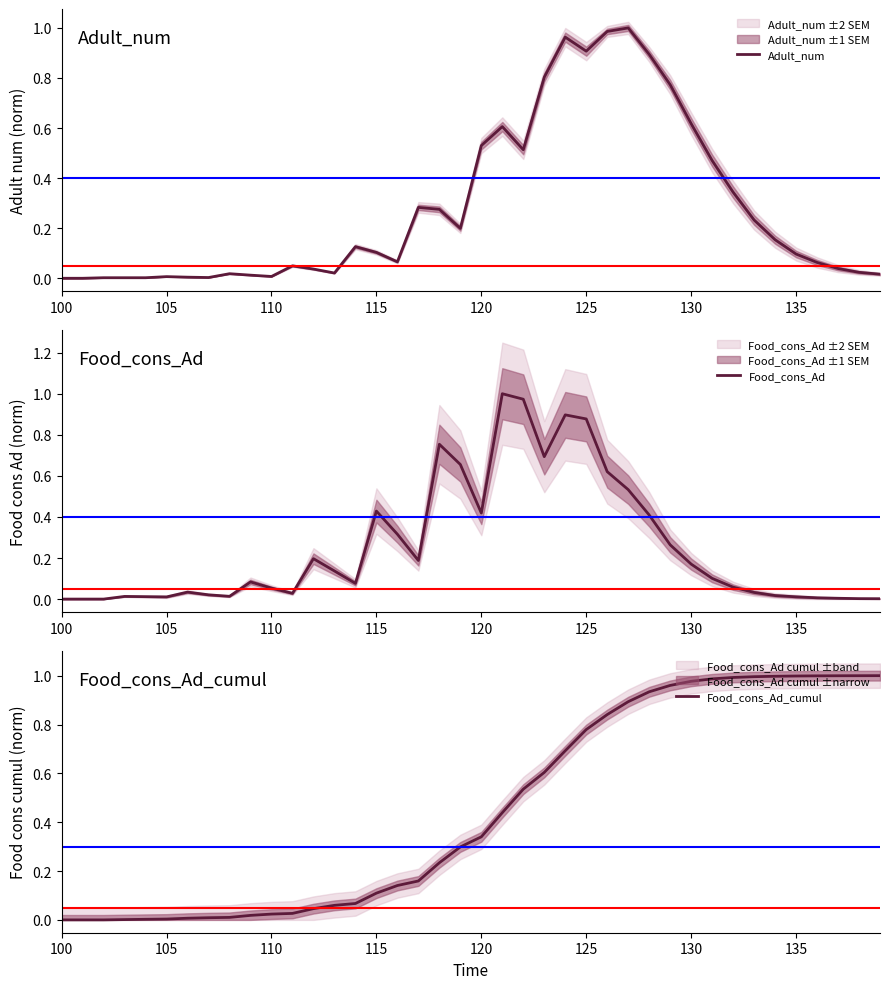

What is the difference between the maximum and second lowest values in the Food_cons_Ad_cumul series?

1.0